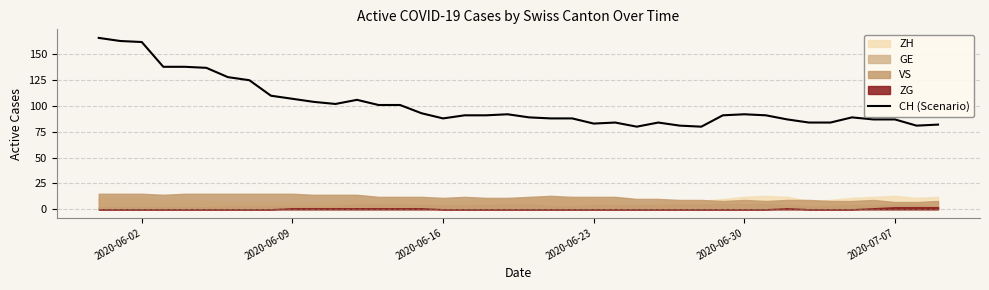

What is the minimum value for CH (Scenario)?

80